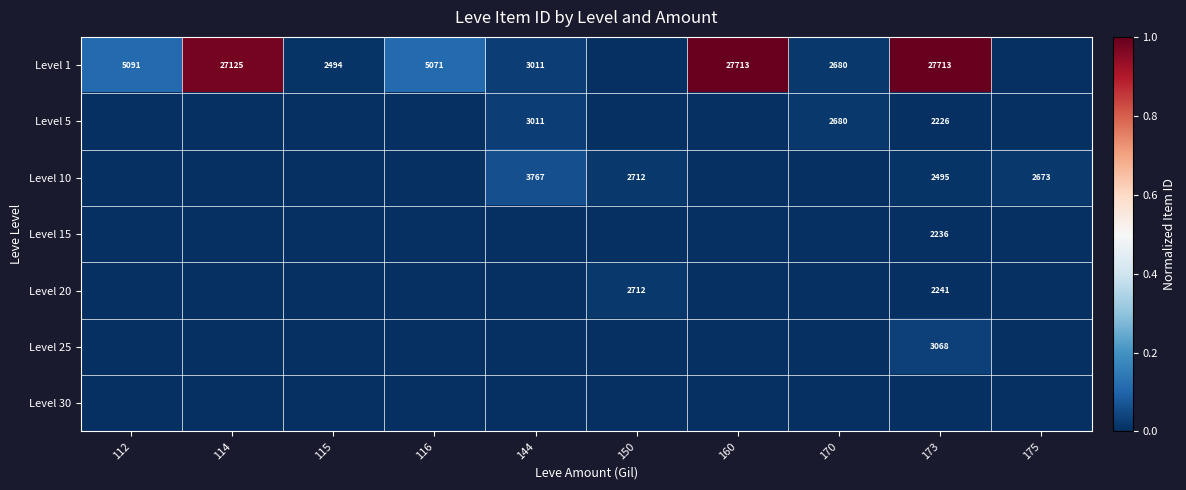

Is it true that Level 25 equals 4513 at 173?

False